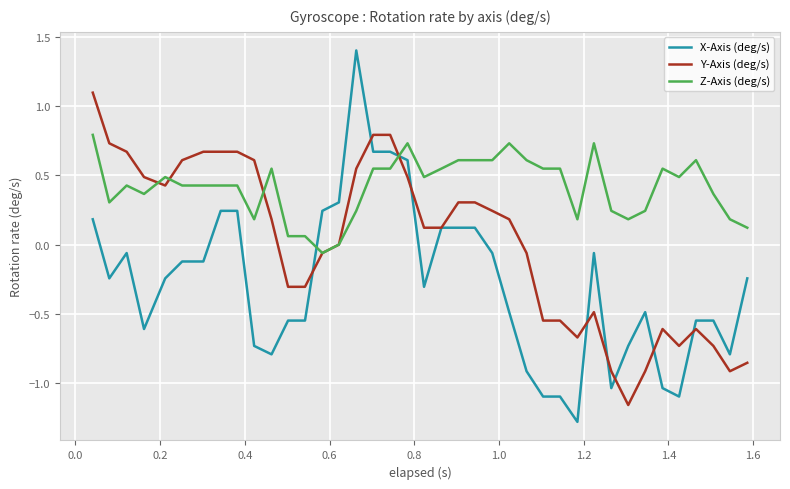

Which series has the largest total across all categories?

Z-Axis (deg/s)